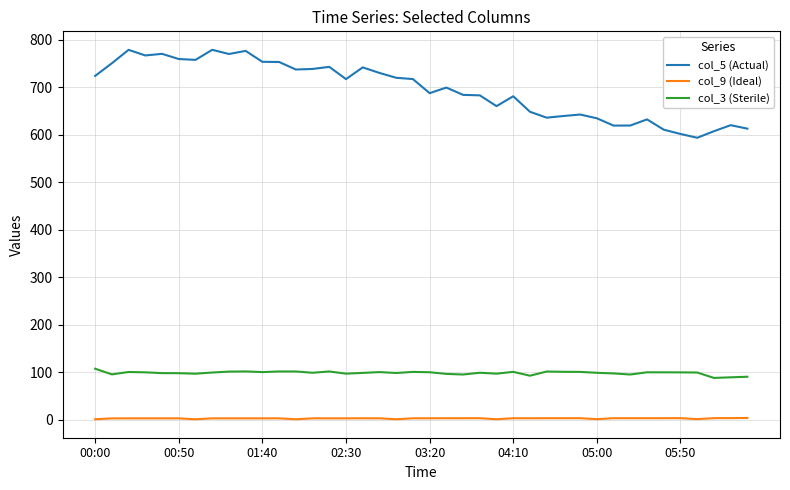

True or false: col_9 (Ideal) and col_5 (Actual) intersect in this chart.

False